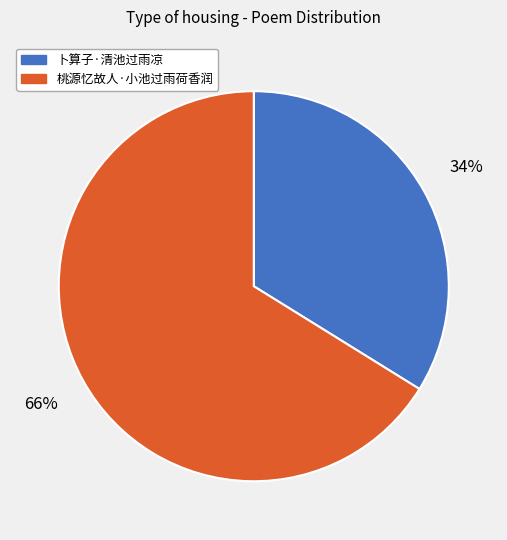

To the nearest percent, what percentage of the pie is 卜算子·清池过雨凉?

34%